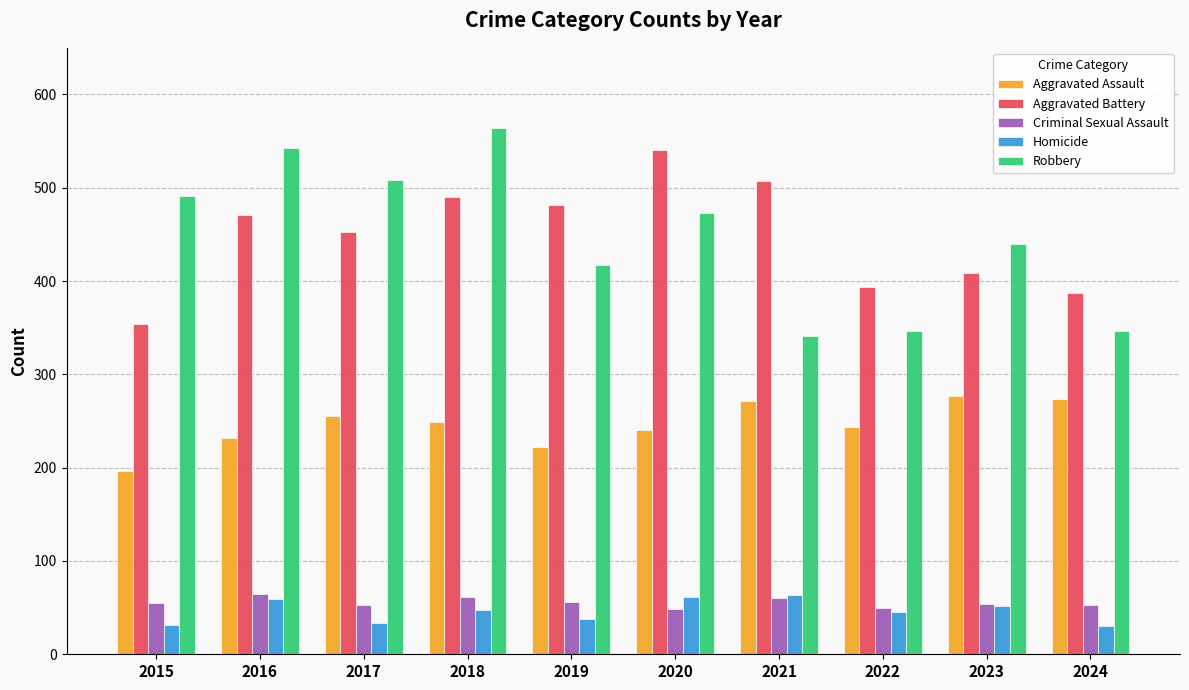

Where does the Aggravated Assault series first go above 249?

2017